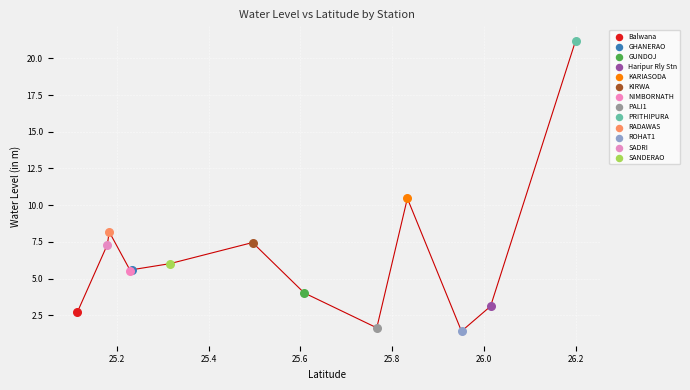

What are all the series names shown in the legend?

Balwana, GHANERAO, GUNDOJ, Haripur Rly Stn, KARIASODA, KIRWA, NIMBORNATH, PALI1, PRITHIPURA, RADAWAS, ROHAT1, SADRI, SANDERAO